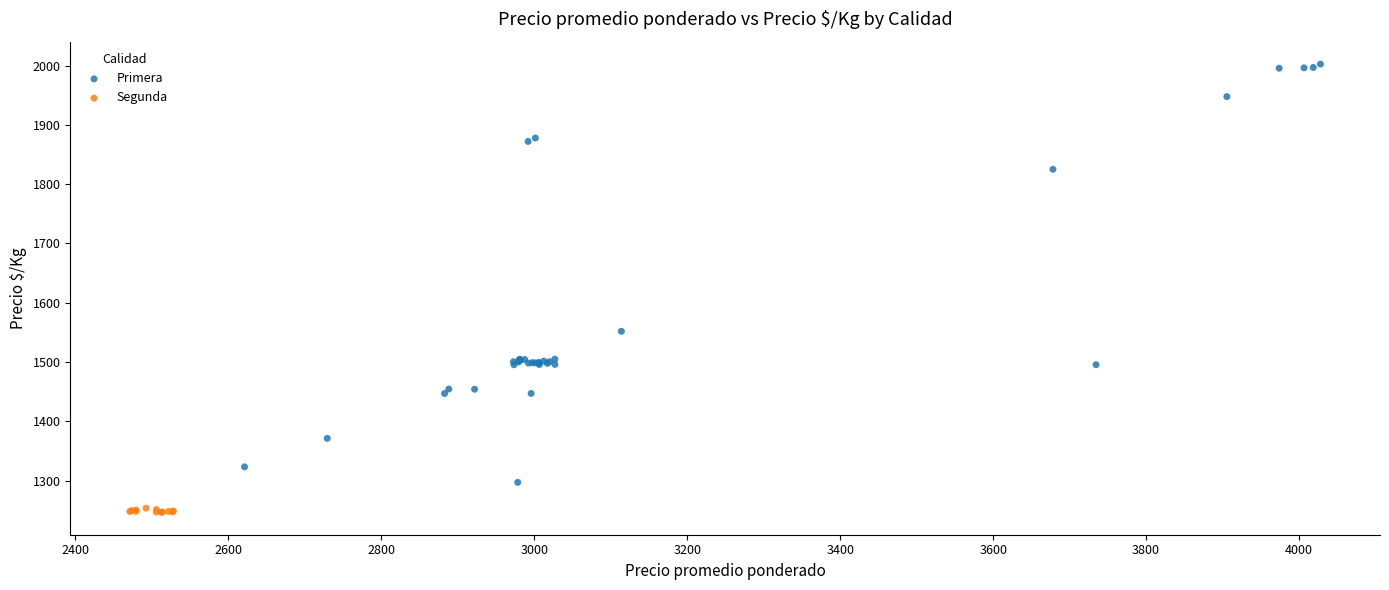

Which series has the widest spread of Y values?

Primera